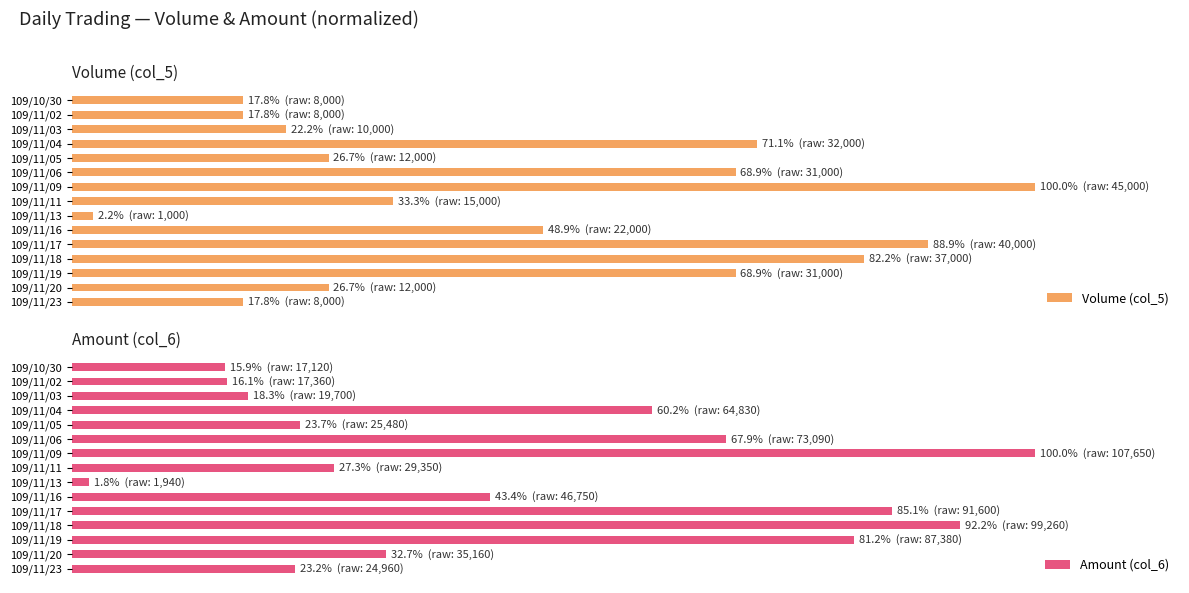

Which series has the widest spread of values?

Amount (col_6)